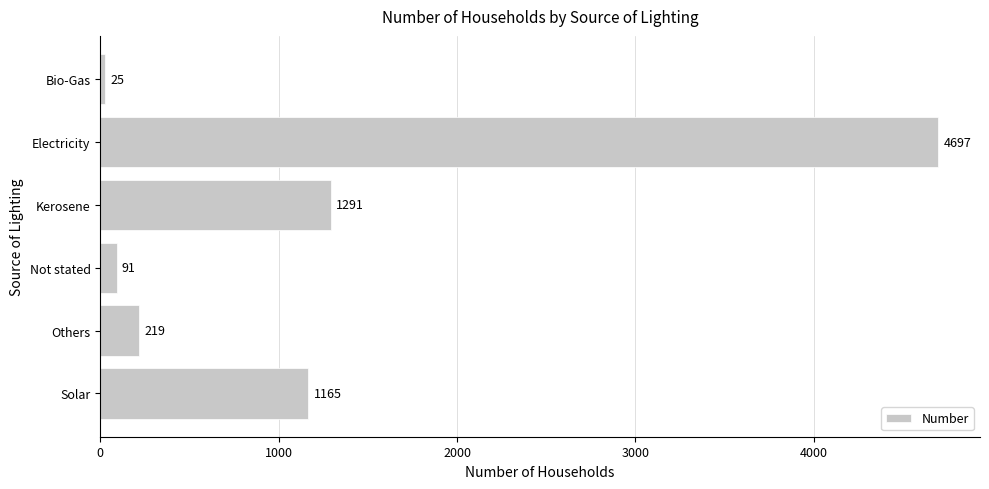

Rank the categories by value from lowest to highest.

Bio-Gas, Not stated, Others, Solar, Kerosene, Electricity